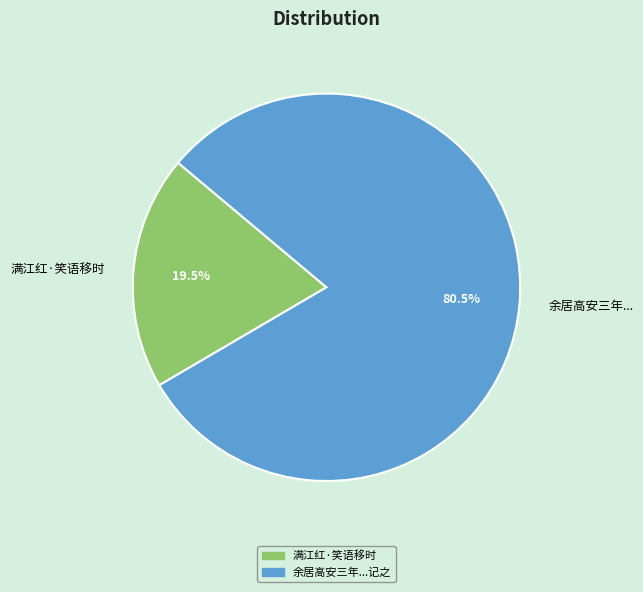

Count the number of slices in the pie.

2